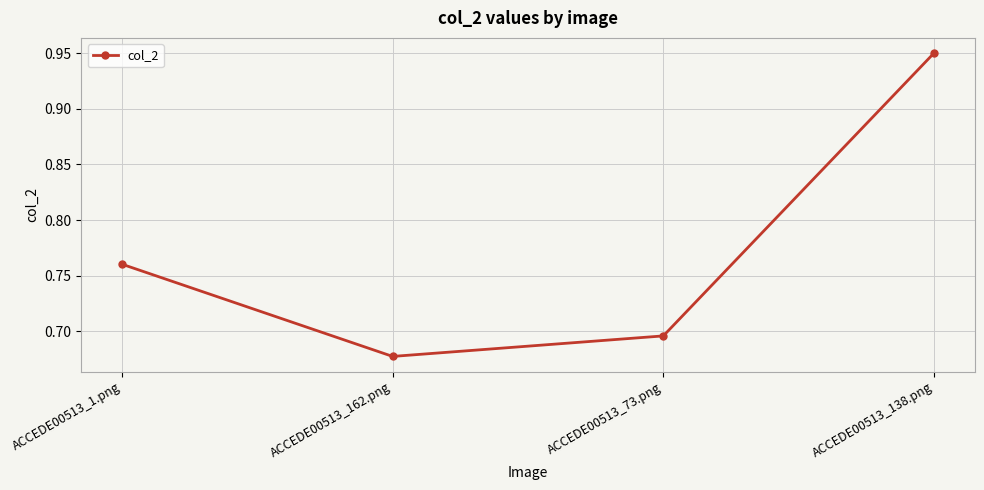

Which label corresponds to the smallest value in the chart?

ACCEDE00513_162.png